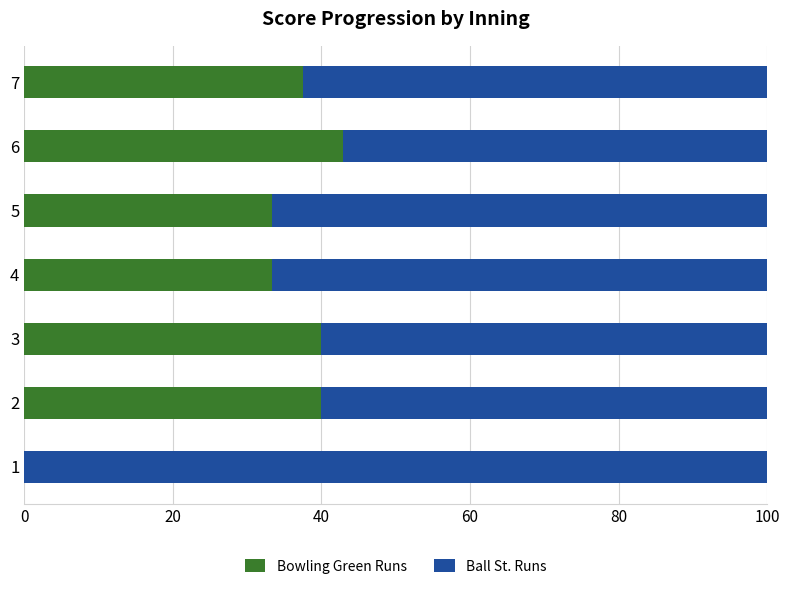

What is the maximum value for Bowling Green Runs?

42.9